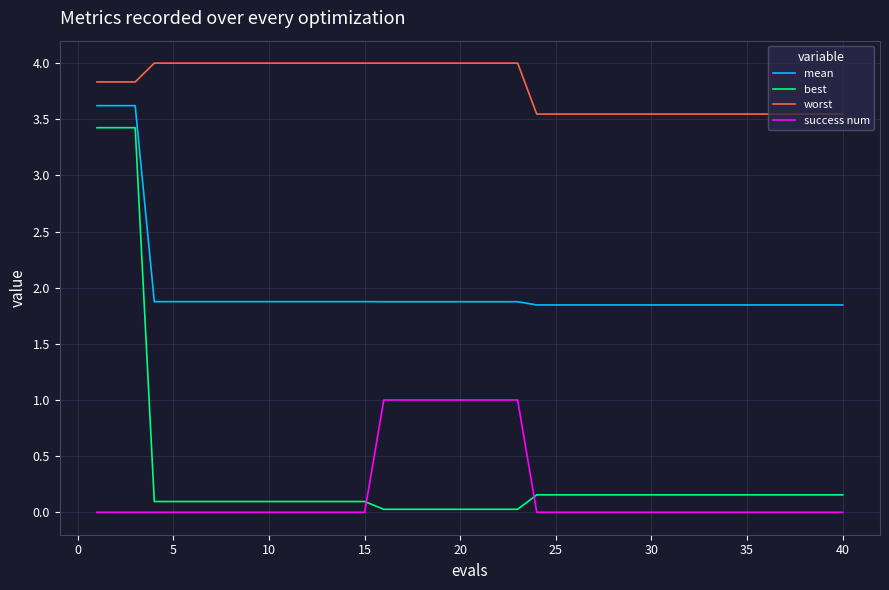

Which series has the largest total across all categories?

worst